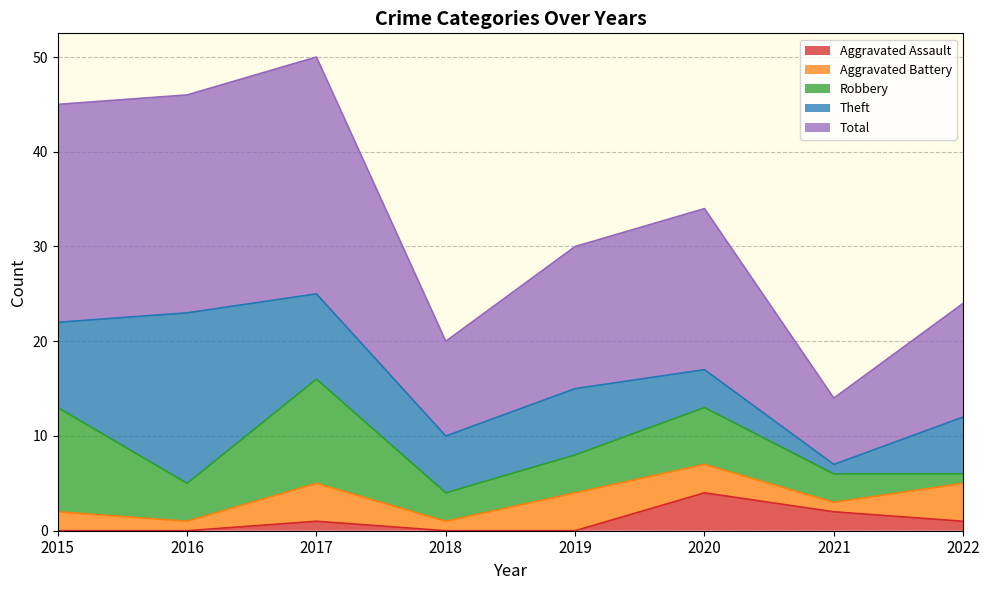

The Aggravated Assault series shows 1 at 2017. True or false?

True